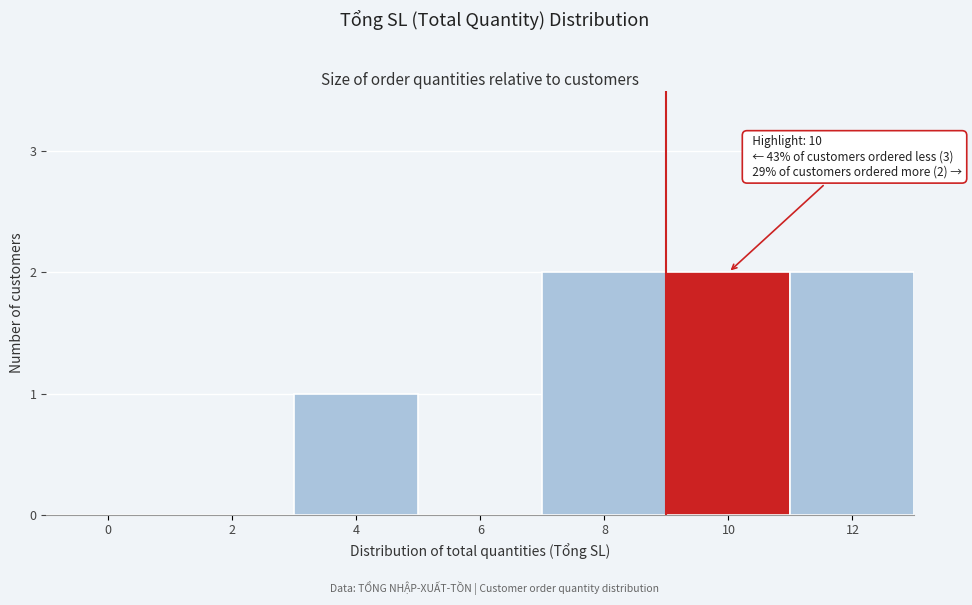

Reading left to right, transcribe all the data shown in this chart.

0=0	2=0	4=1	6=0	8=2	10=2	12=2